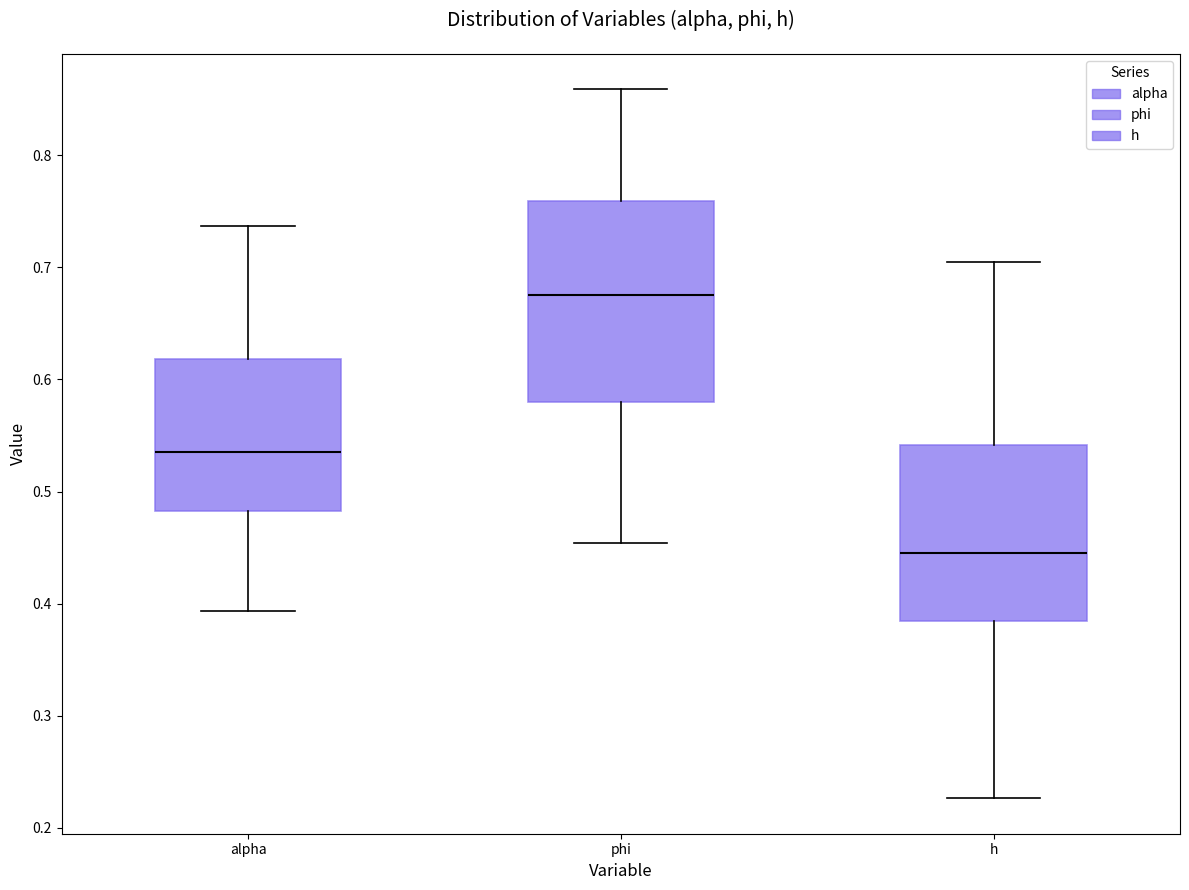

Which box's median line is the lowest?

h